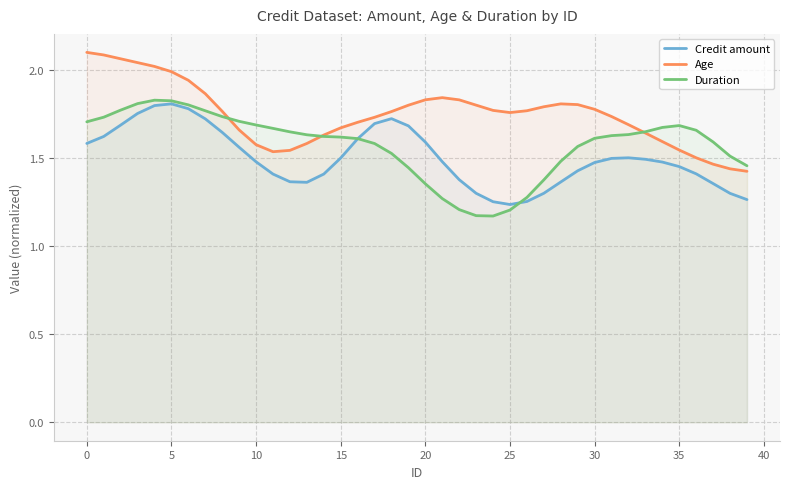

True or false: Age has more than 1 points higher than both neighbors.

True